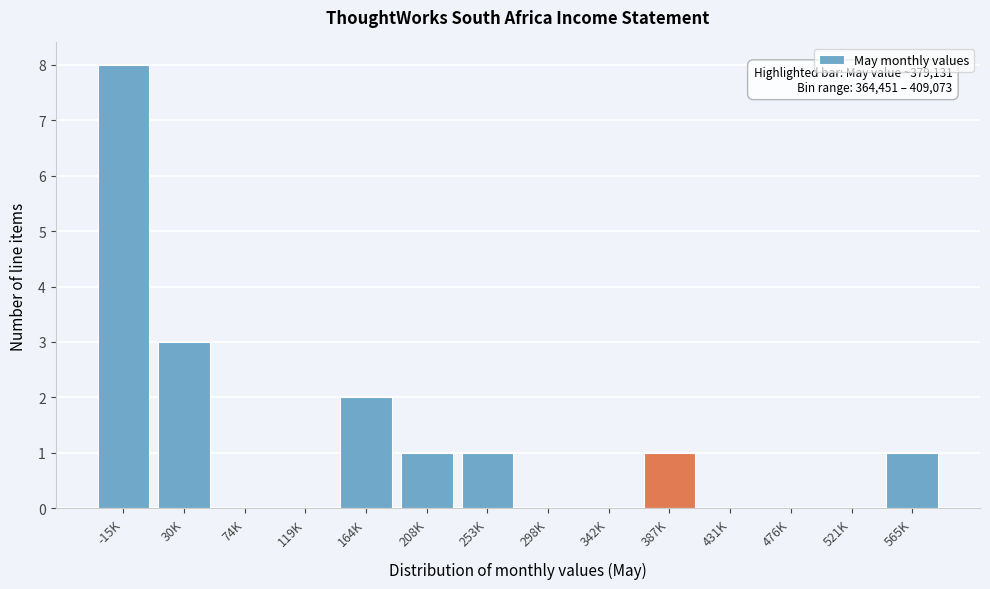

Reading left to right, list all the values displayed in this chart.

-15K=8	30K=3	74K=0	119K=0	164K=2	208K=1	253K=1	298K=0	342K=0	387K=1	431K=0	476K=0	521K=0	565K=1